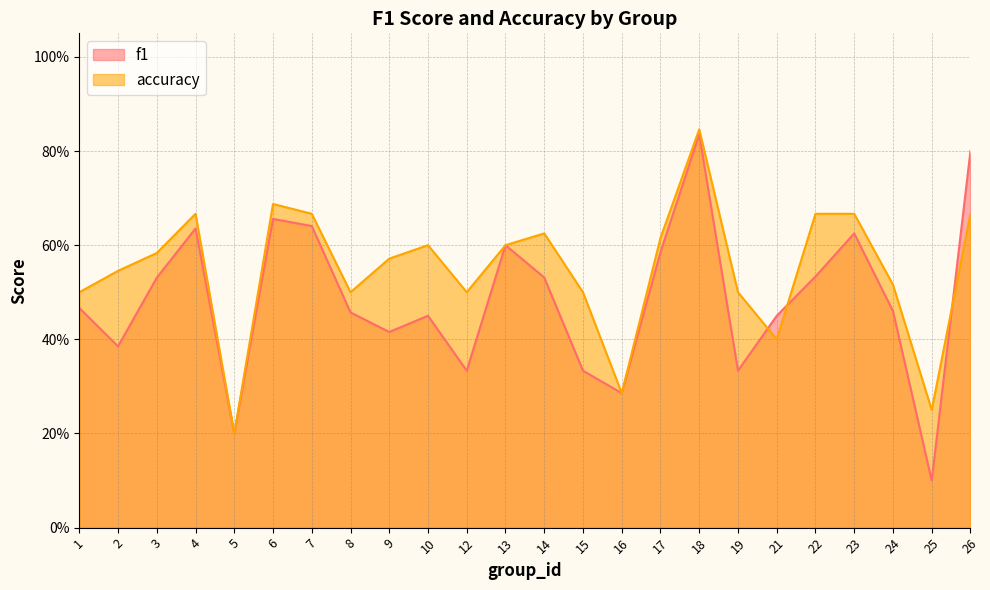

What is the sum of the accuracy values at 23 and 2?

1.2